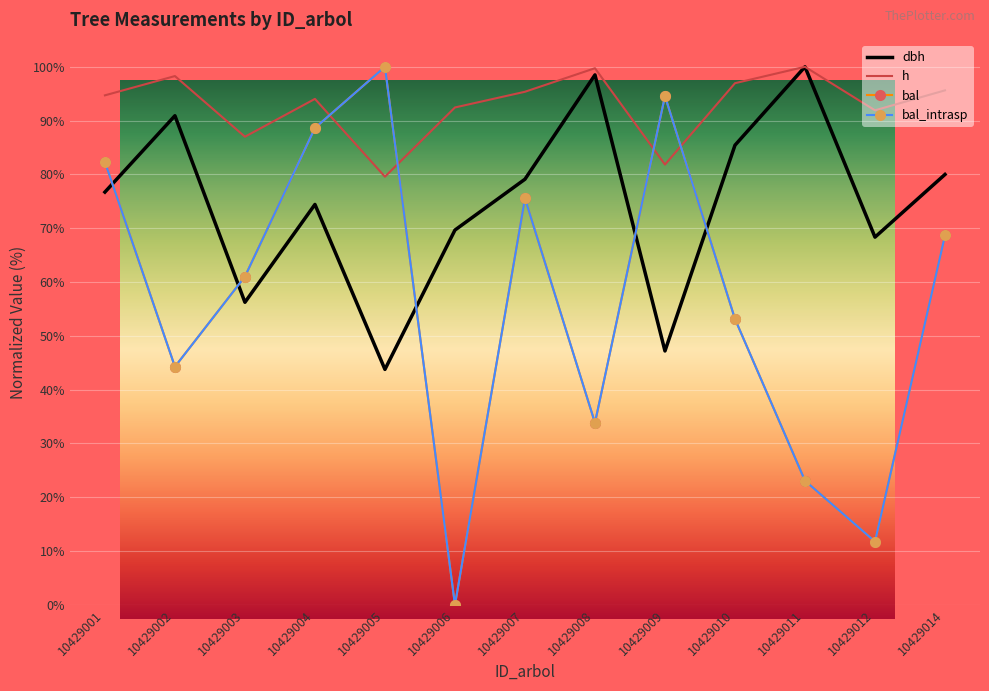

At which category is the sum across all series the highest?

10429004